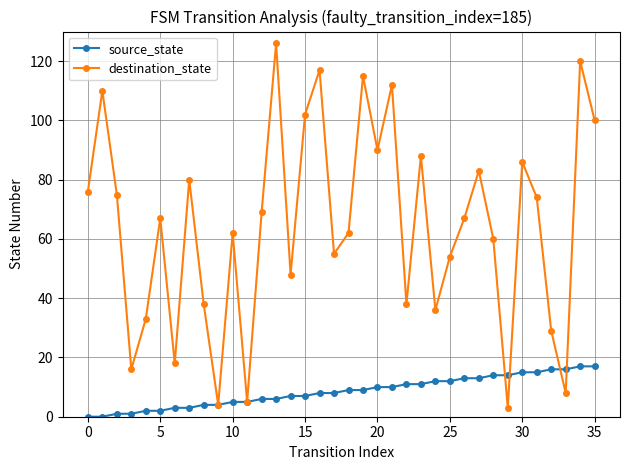

What is the sum of all source_state values?

306